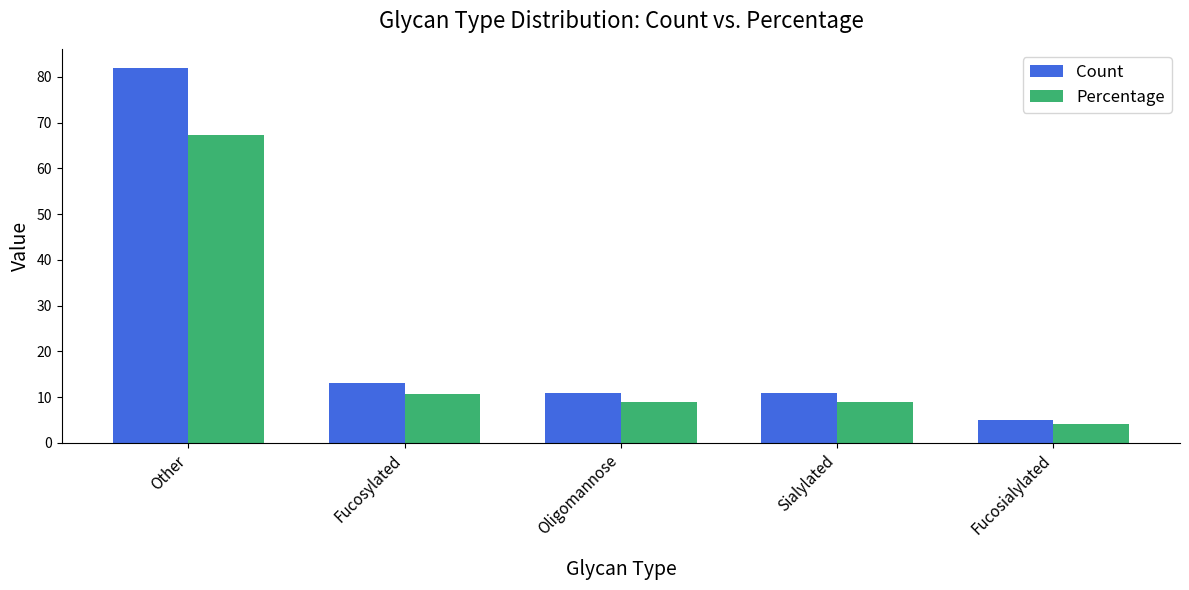

What is the sum of all Percentage values?

100.0